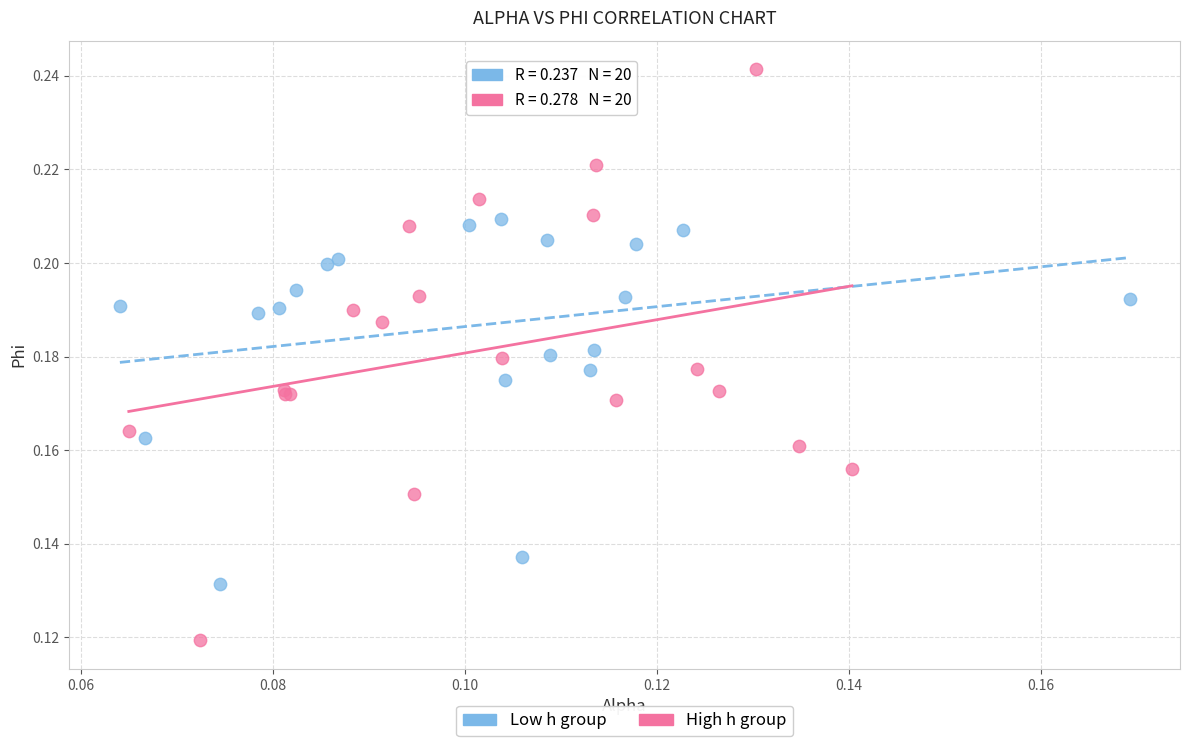

Which series reaches the minimum Y coordinate?

High h group